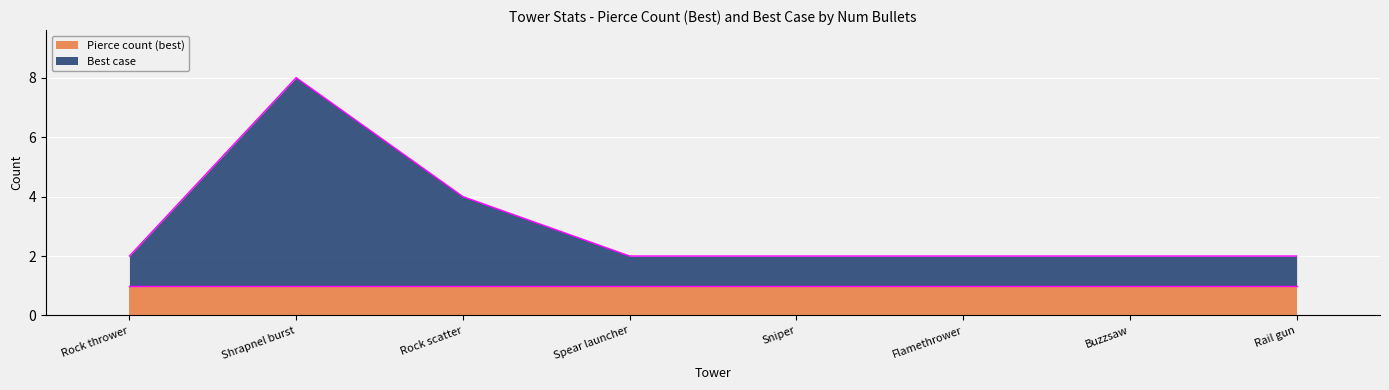

What position from the left is Buzzsaw?

7